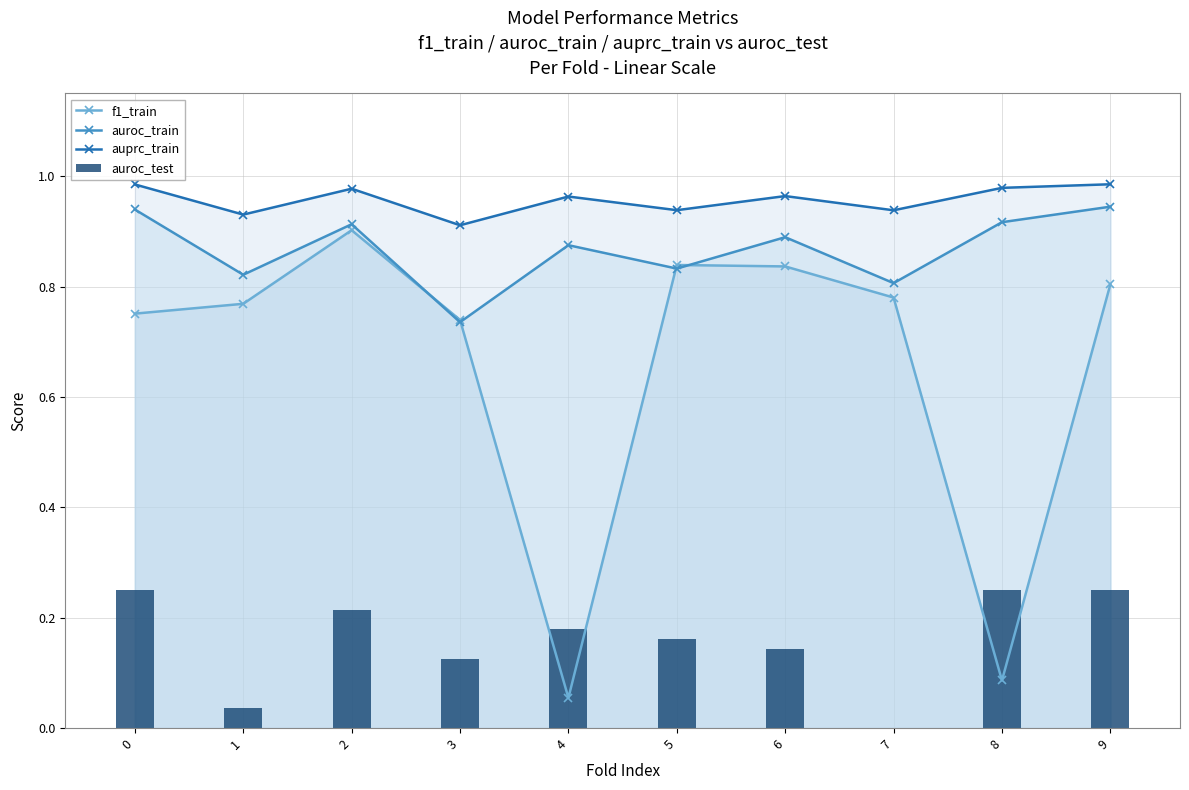

How many values in the auroc_test series exceed 0?

9